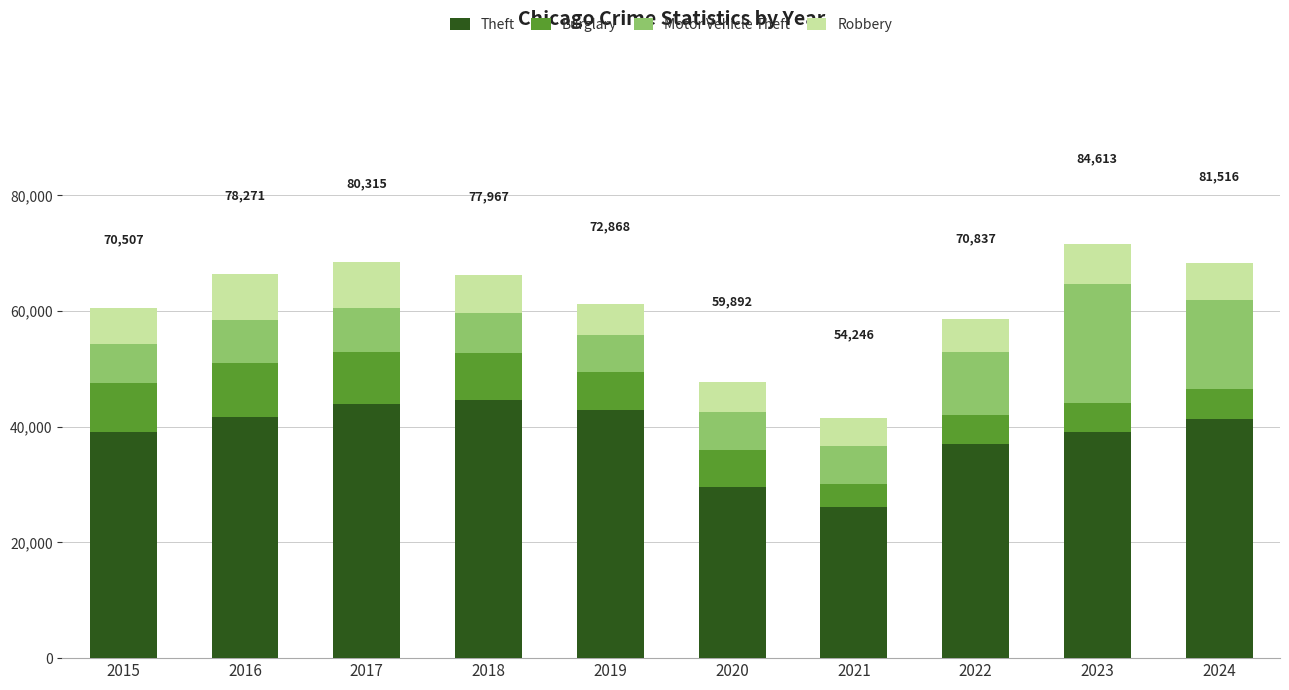

How many bars are there in total?

10